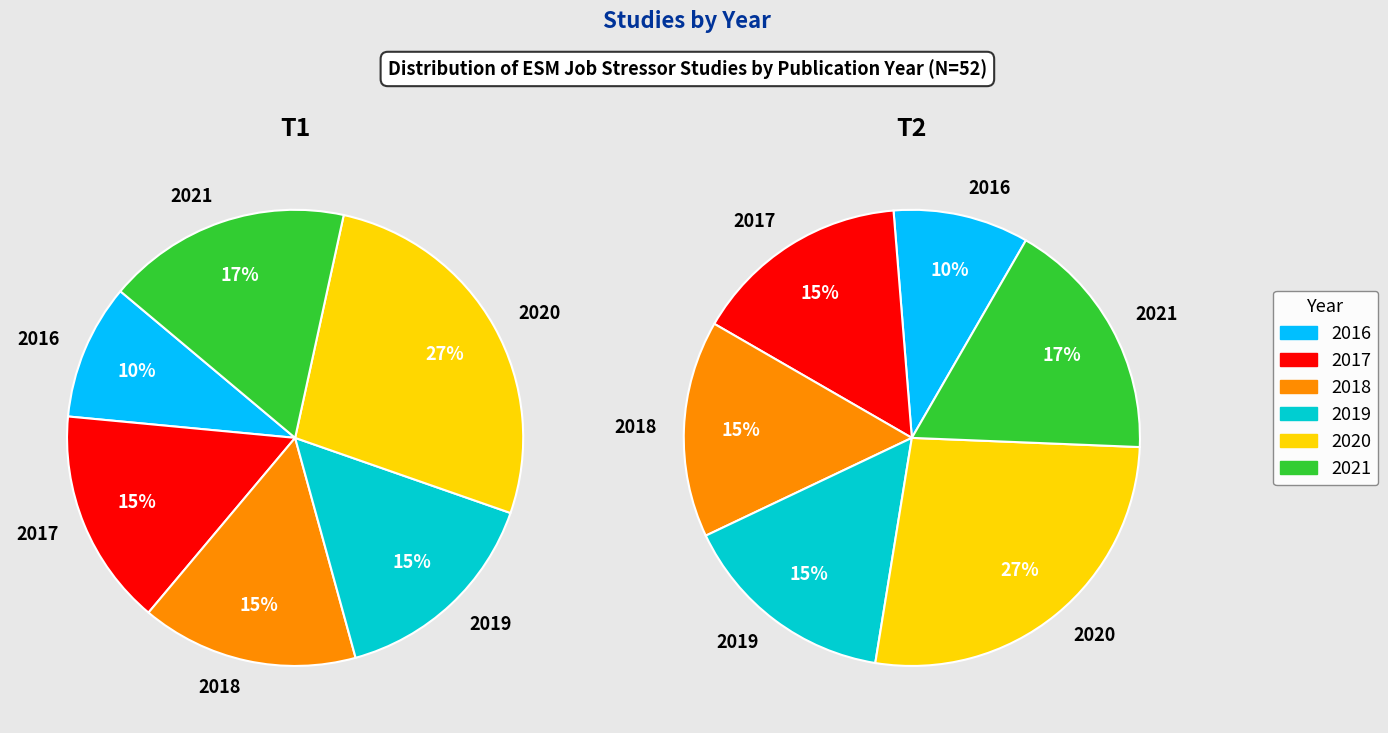

To the nearest percent, what is the combined percentage of 2018 and 2017?

31%